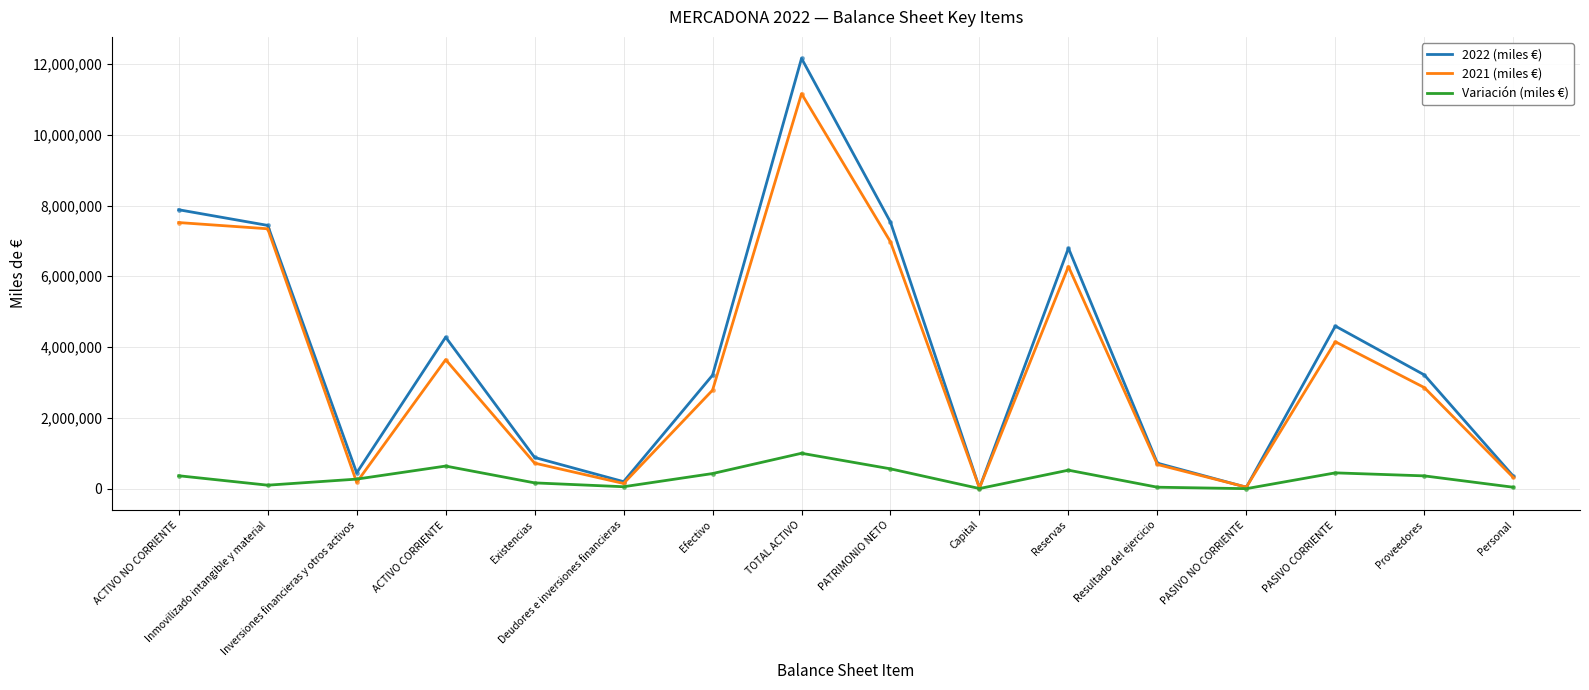

List the series in order of their peak value, highest first.

2022 (miles €), 2021 (miles €), Variación (miles €)